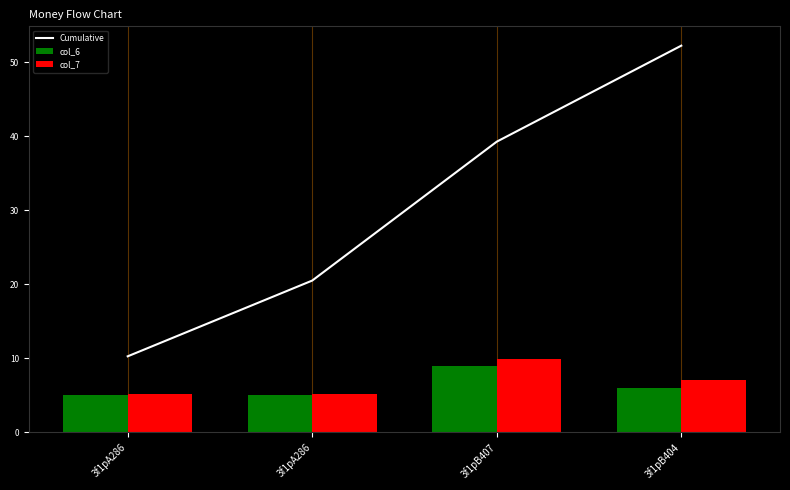

Rank the series at 3f1pA286 from lowest to highest value.

col_6, col_7, Cumulative